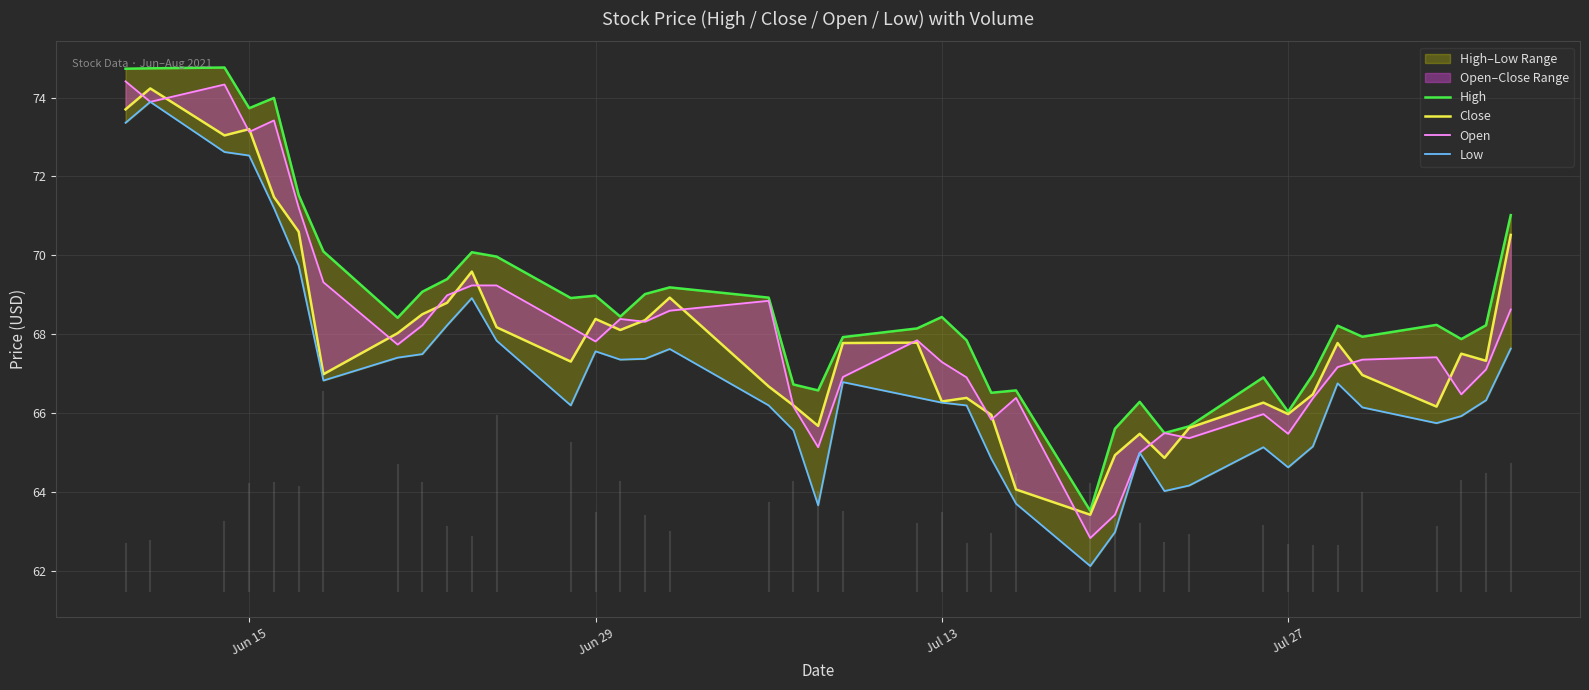

True or false: Open and Low intersect in this chart.

False